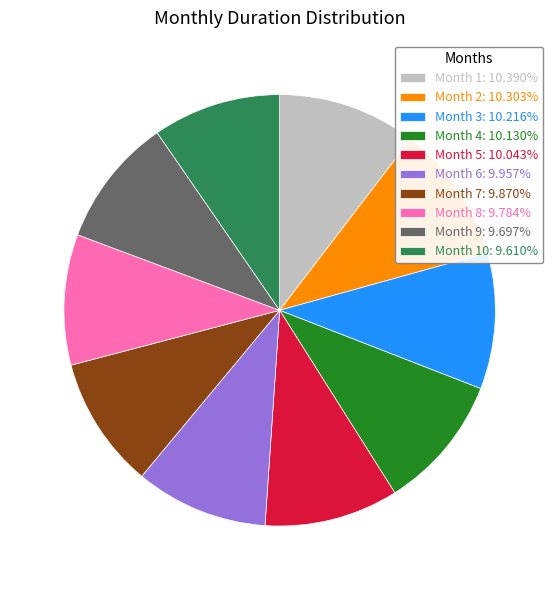

Approximately how many times larger is the value at Month 7: 9.870% compared to Month 6: 9.957%?

1.0